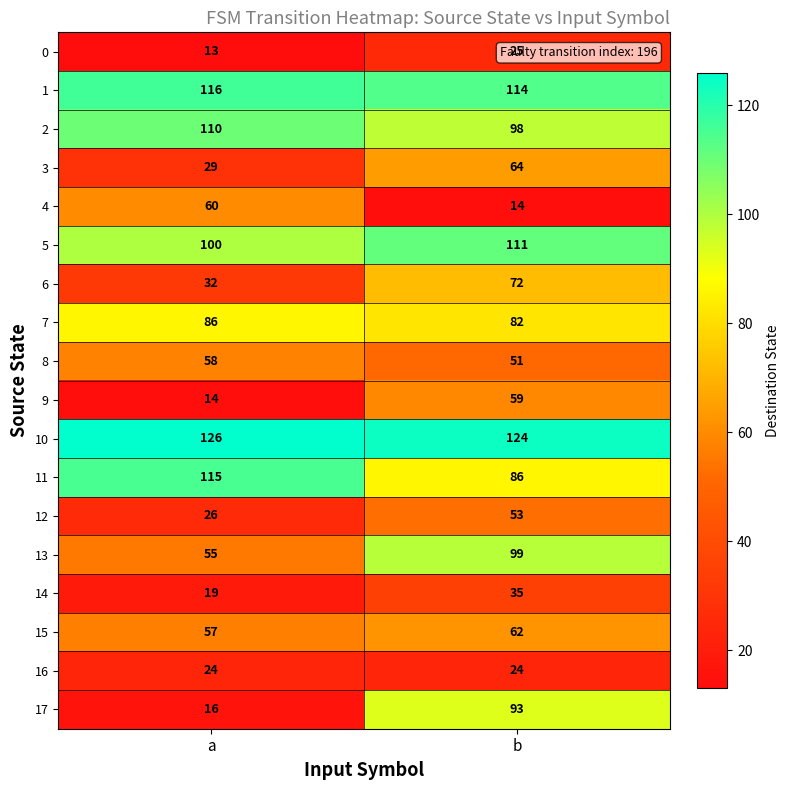

The value of 0 at b is 25. True or false?

True